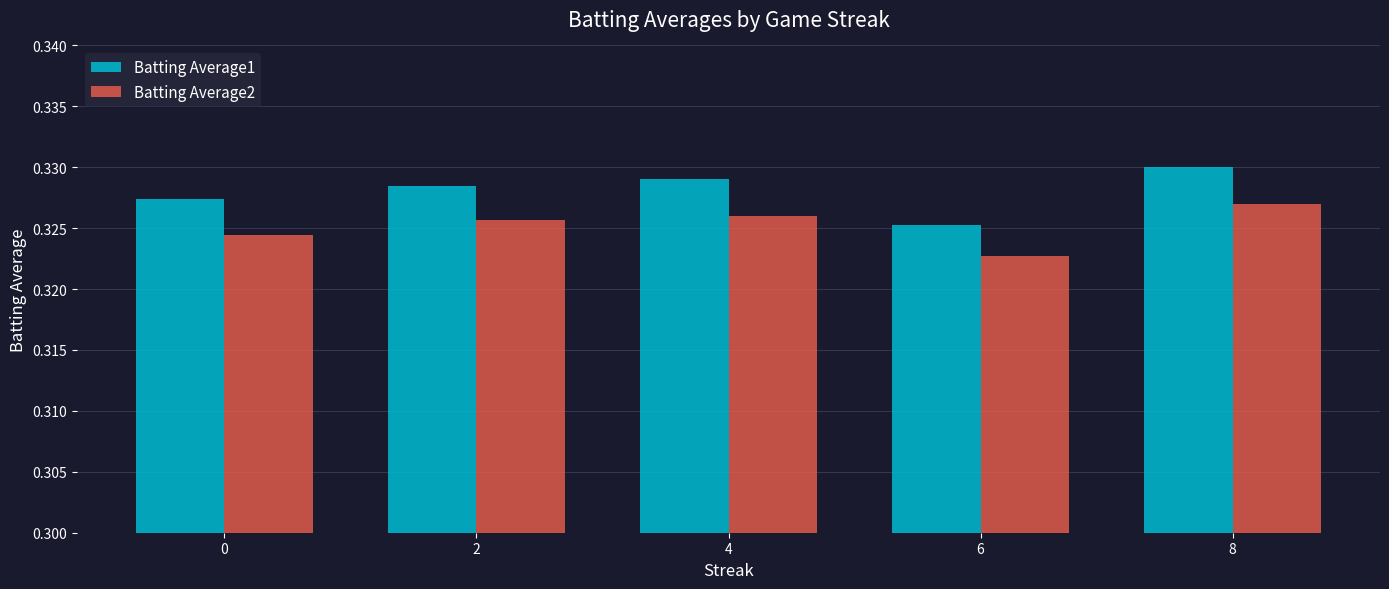

Is the value of Batting Average1 at 4 greater than the value of Batting Average2 at 8?

Yes